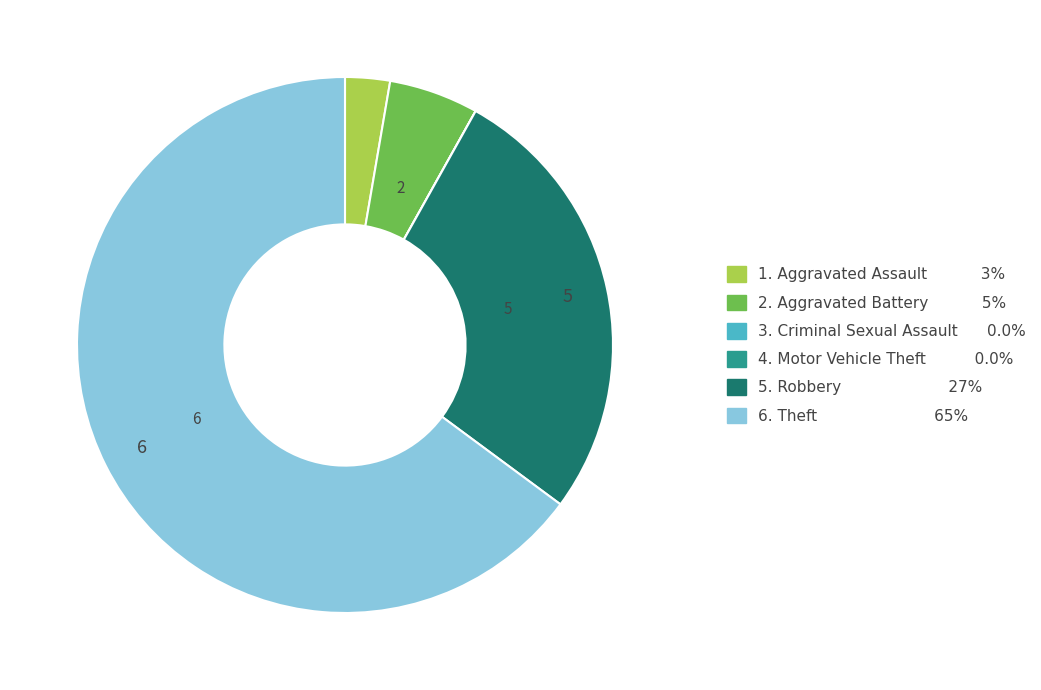

Is there a majority slice in this chart?

Yes